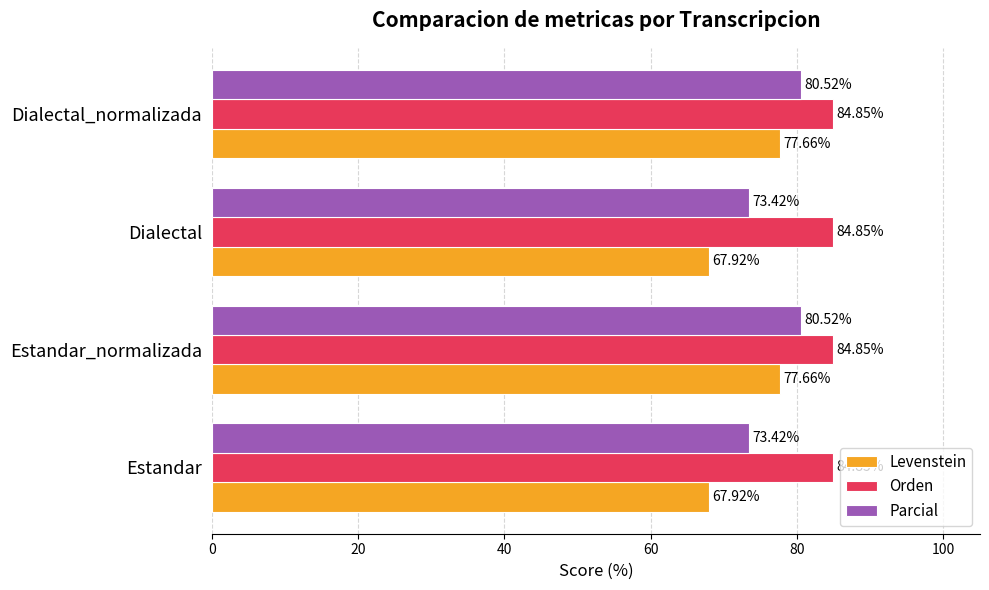

What is the sum of the Orden values at Dialectal and Estandar_normalizada?

169.7